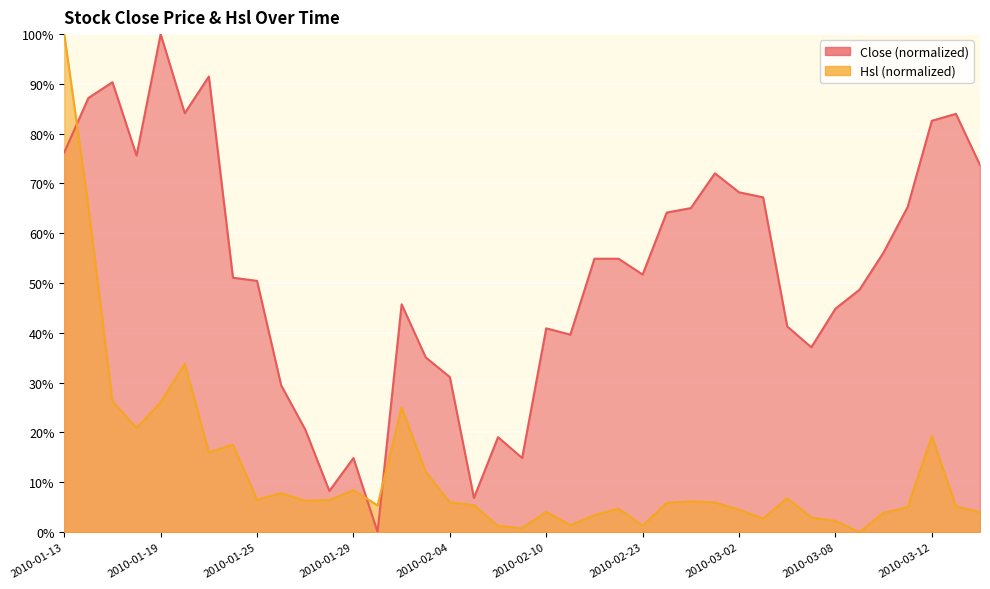

How many lines are shown in the chart?

2